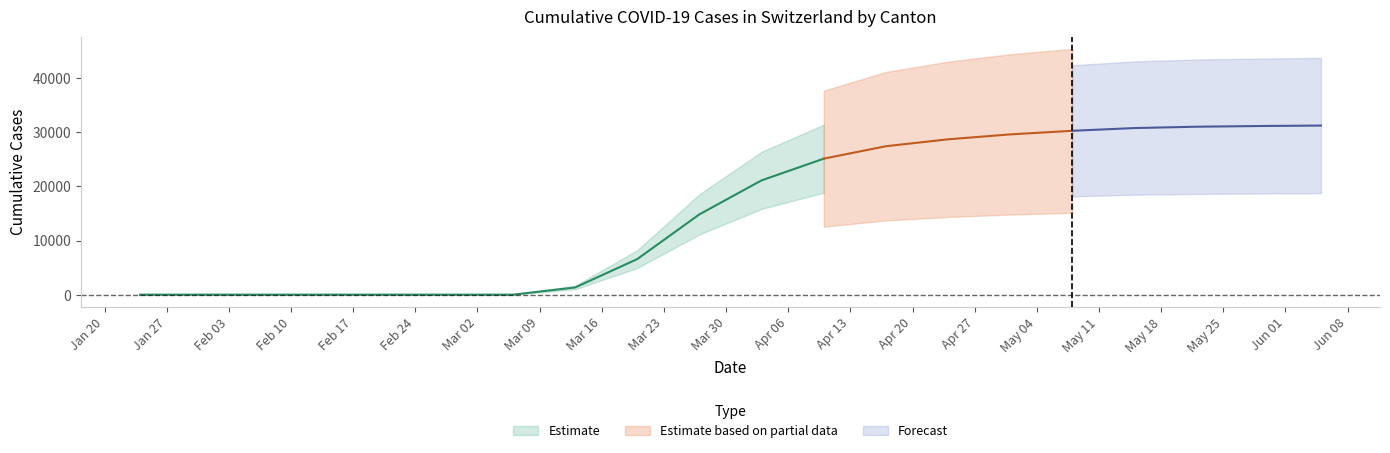

What is the label of the 5th point from the right?

2020-05-08